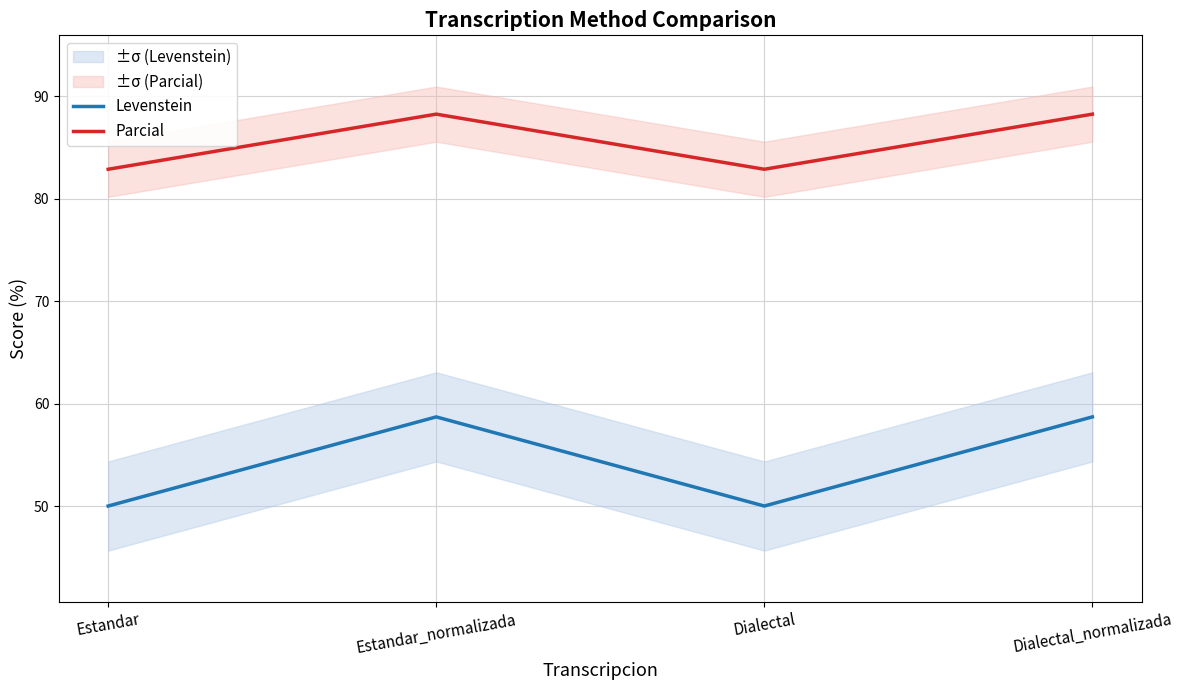

What is the sum of the Parcial values at Estandar and Dialectal?

165.7